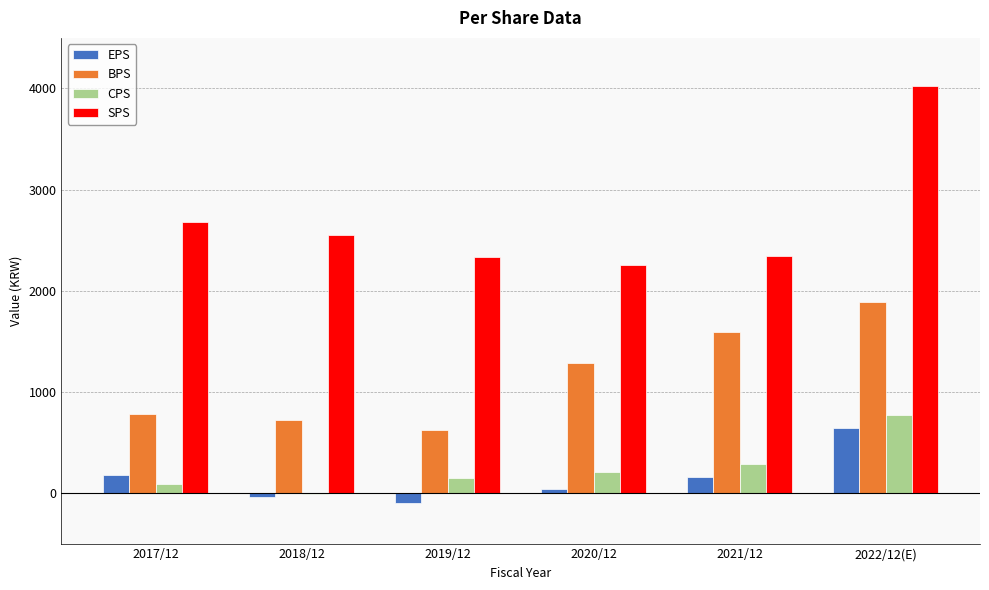

Which series changed the most between 2017/12 and 2022/12(E)?

SPS